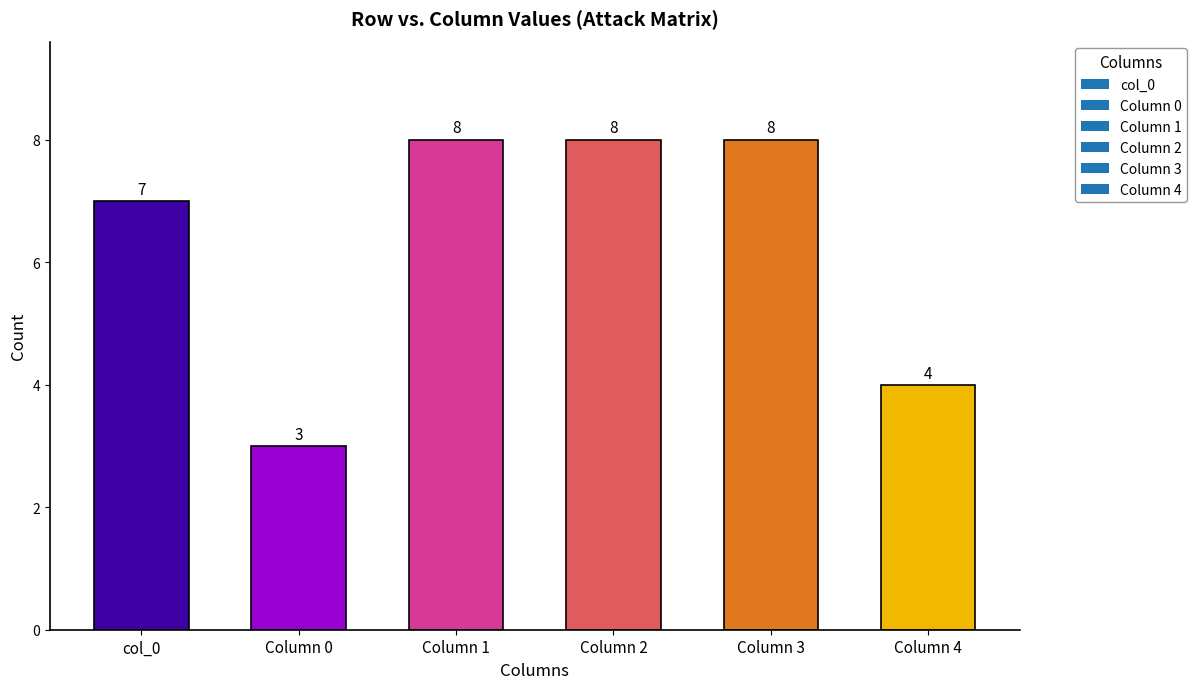

At which category does the chart reach its minimum across all series?

Column 0